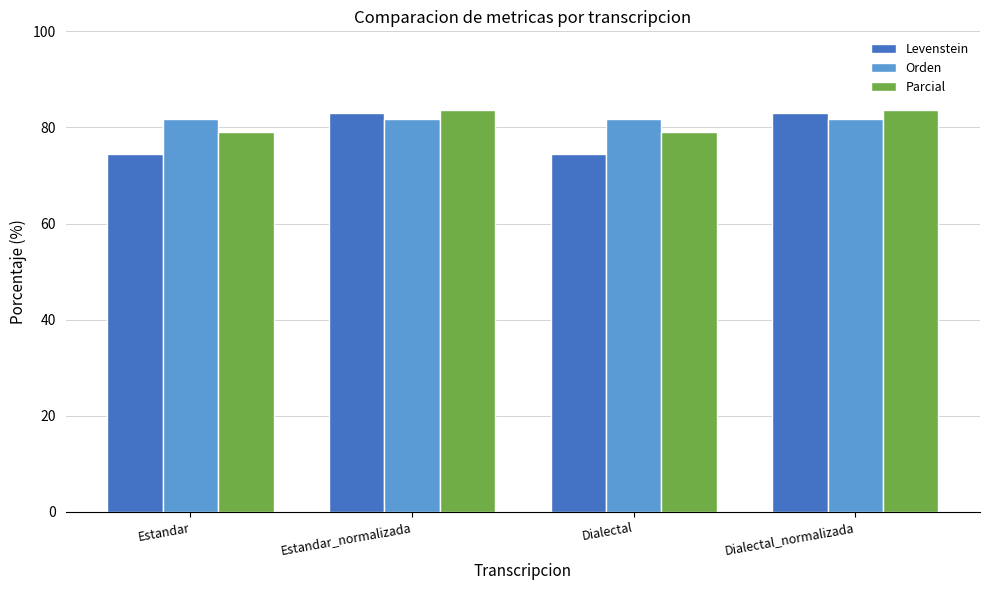

Which series has the largest range (max minus min)?

Levenstein